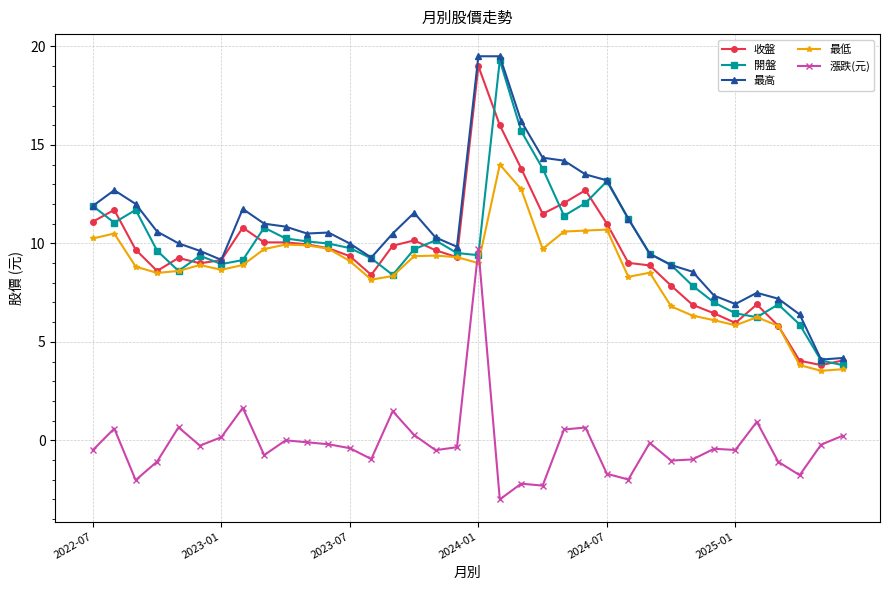

True or false: 收盤 has more than 2 interior local peaks.

True